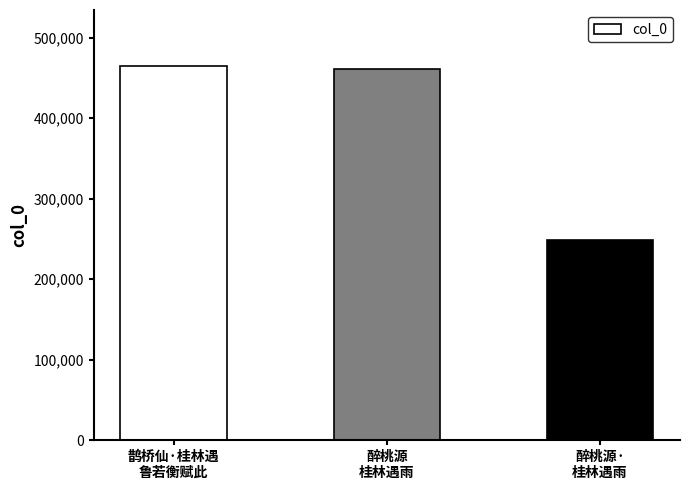

Read the value at 醉桃源
桂林遇雨.

460913